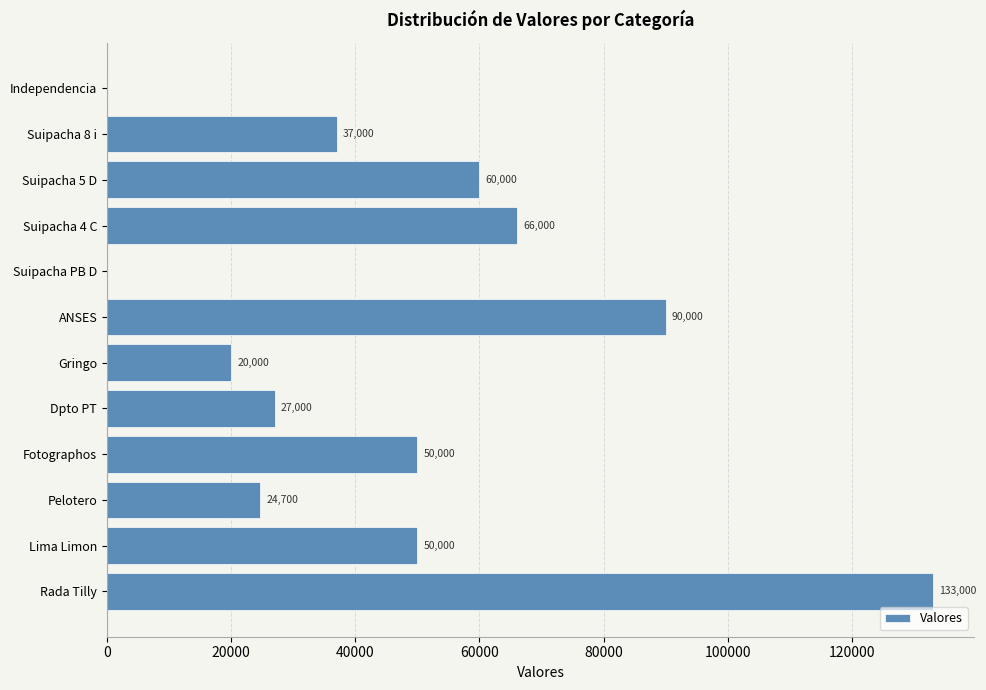

At which label is the value closest to 66500?

Suipacha 4 C